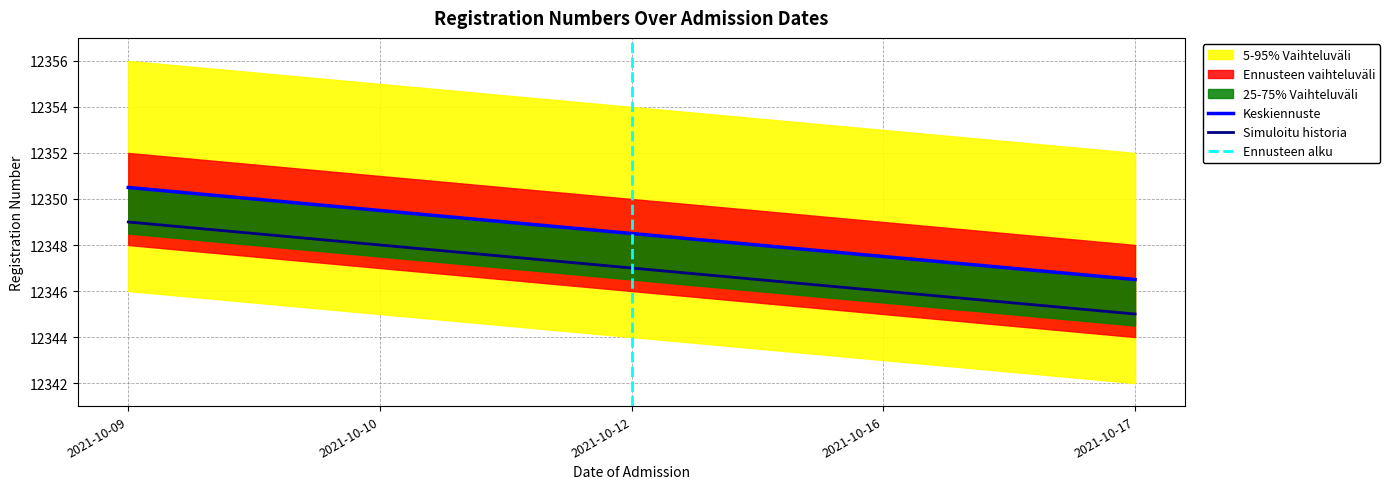

At which label does Simuloitu historia reach its peak?

2021-10-09